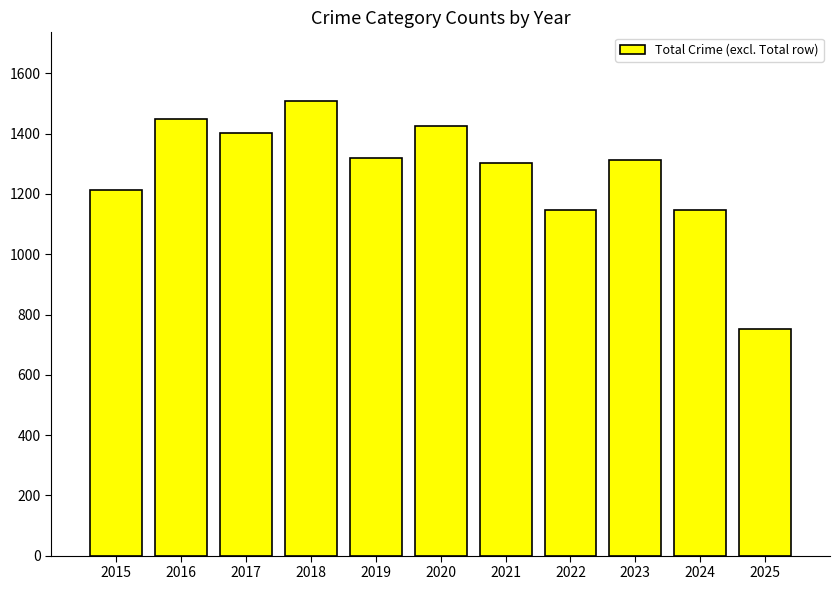

The value at 2016 is 2547. True or false?

False